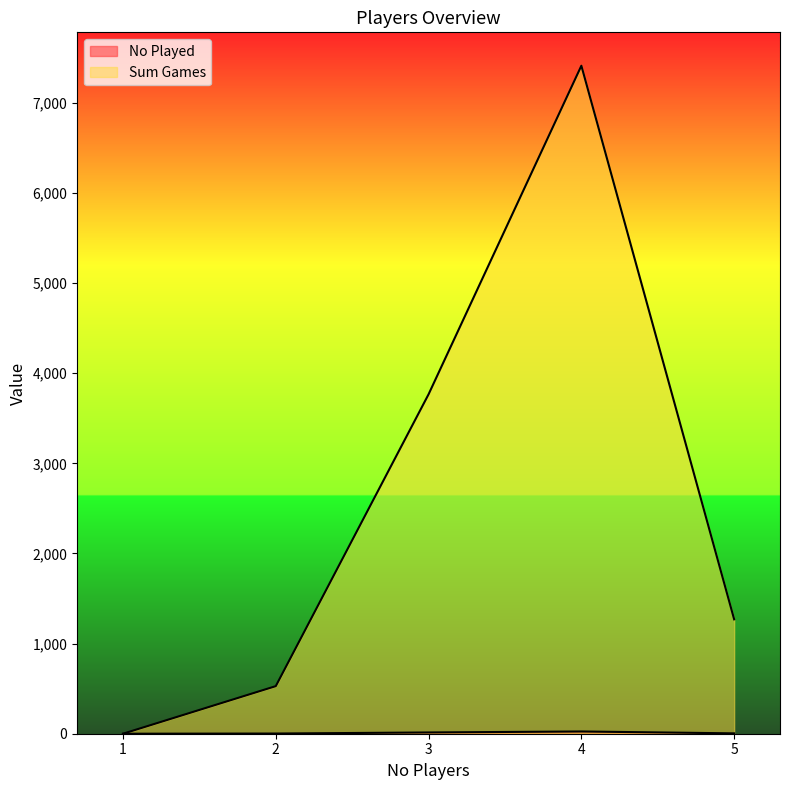

How many values in the Sum Games series are below 1269?

2